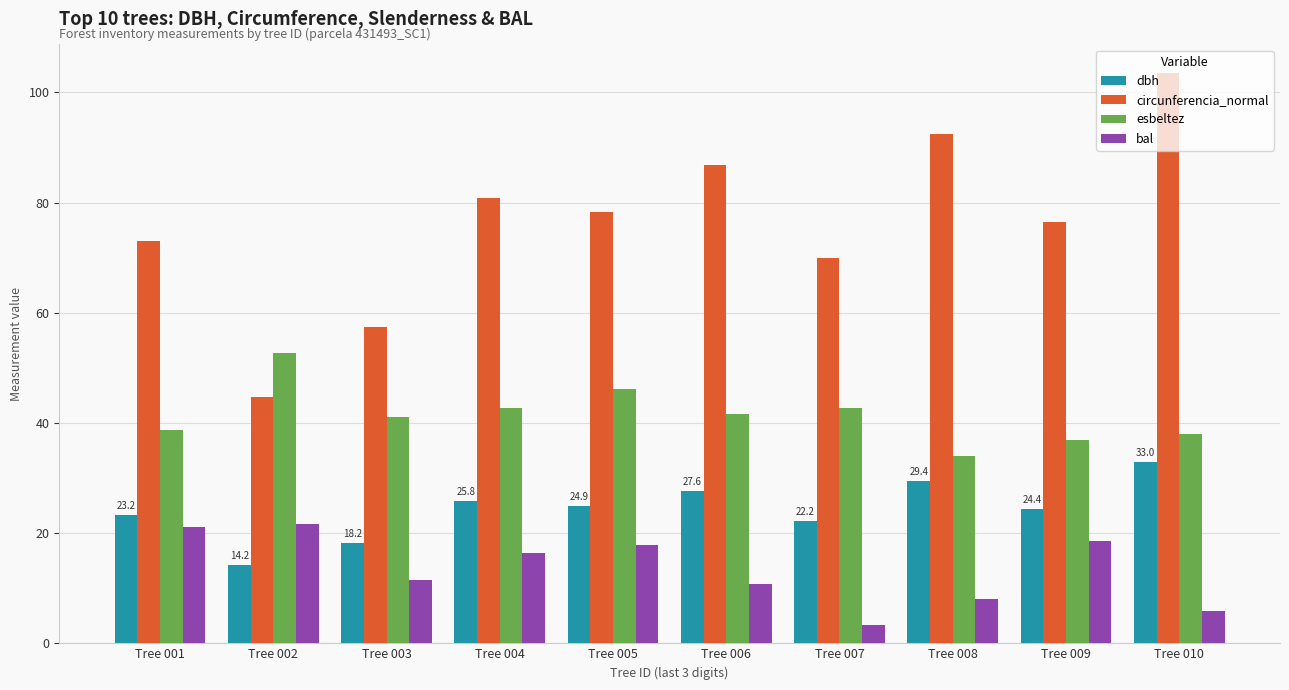

Where is circunferencia_normal nearest to the value 74?

Tree 001